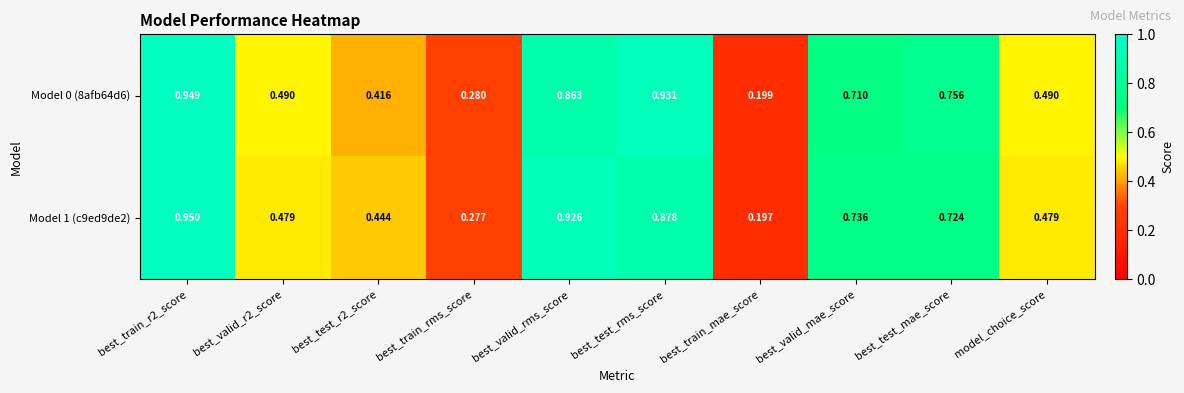

Which category has the highest value across all series?

best_train_r2_score